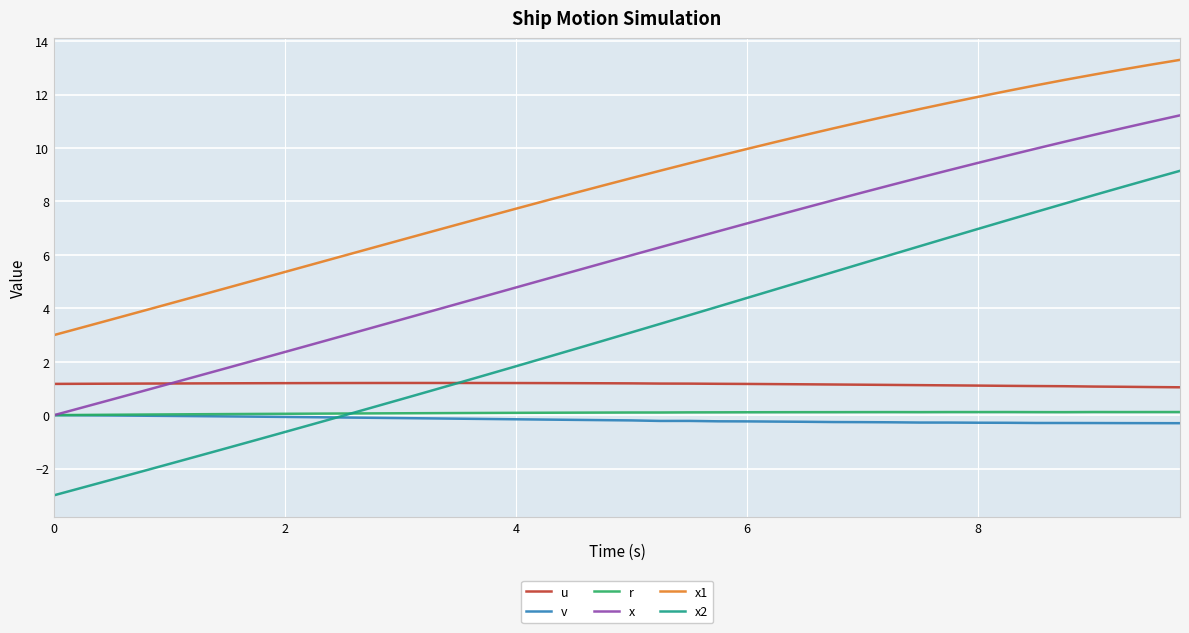

What is the highest value of the x1 series?

13.3